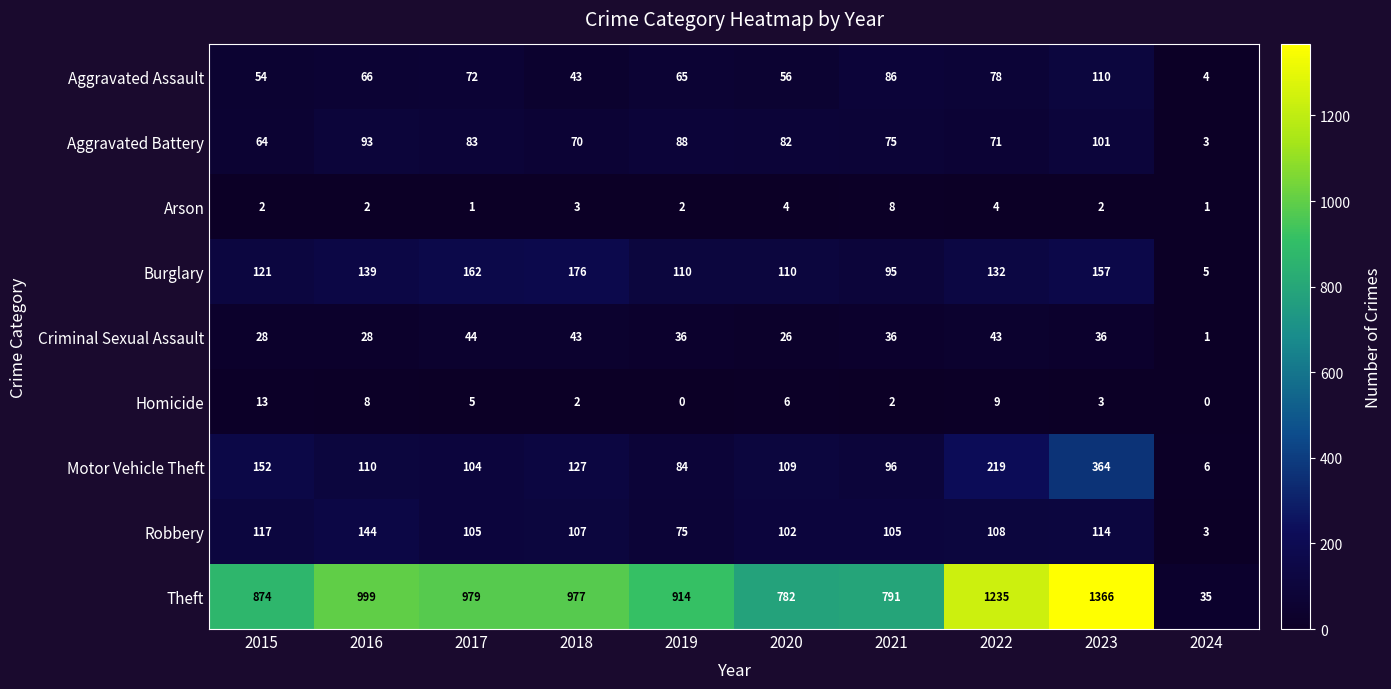

Which category has the highest value across all series?

2023